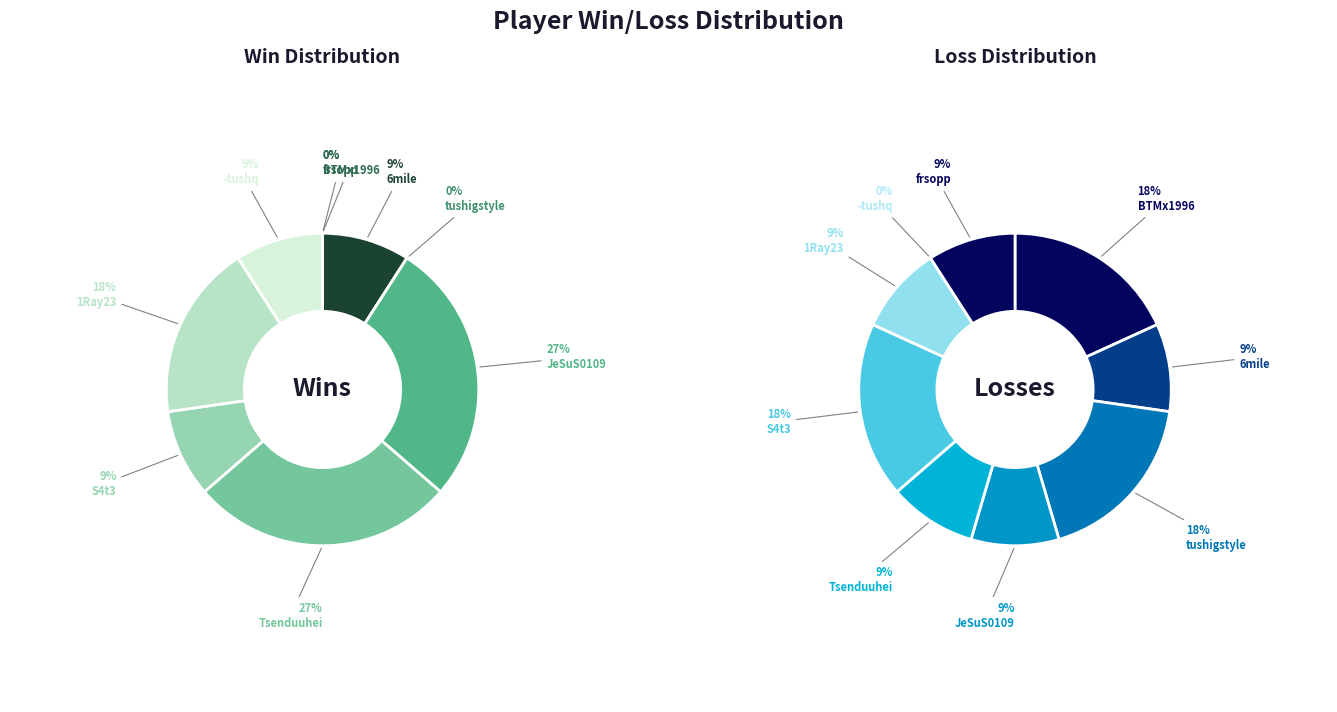

What portion of the pie excludes 5?

90.9%